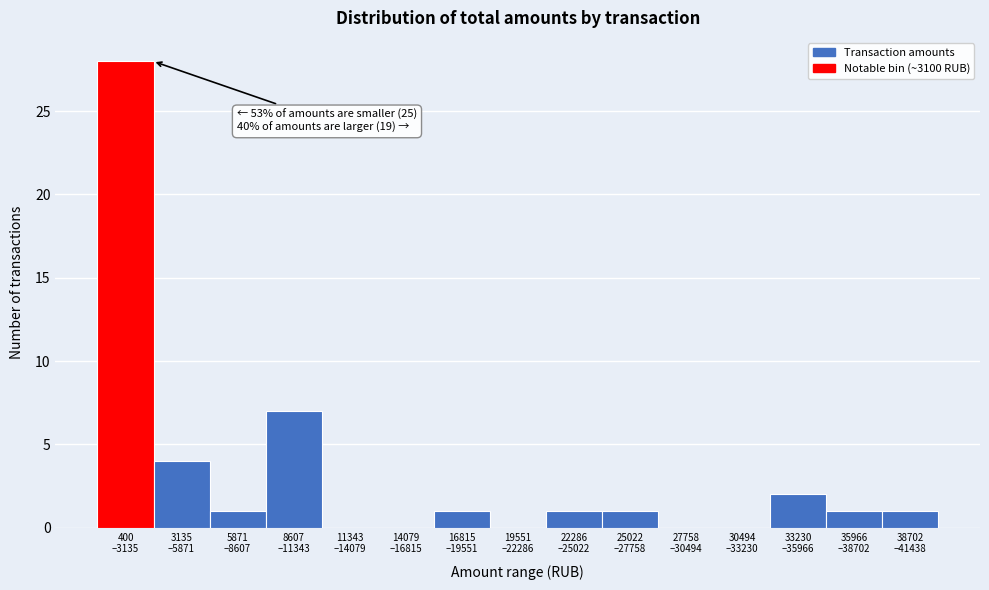

What is the sum of all values?

47